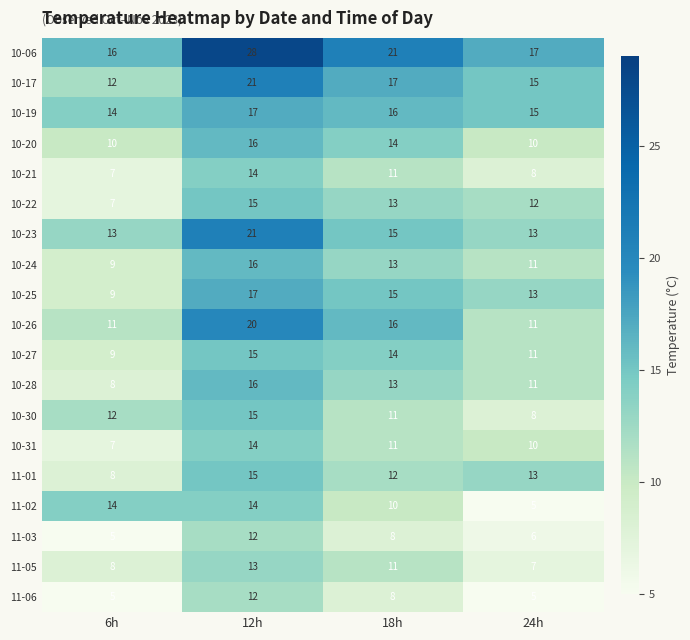

What is the sum of the 11-05 values at 18h and 6h?

19